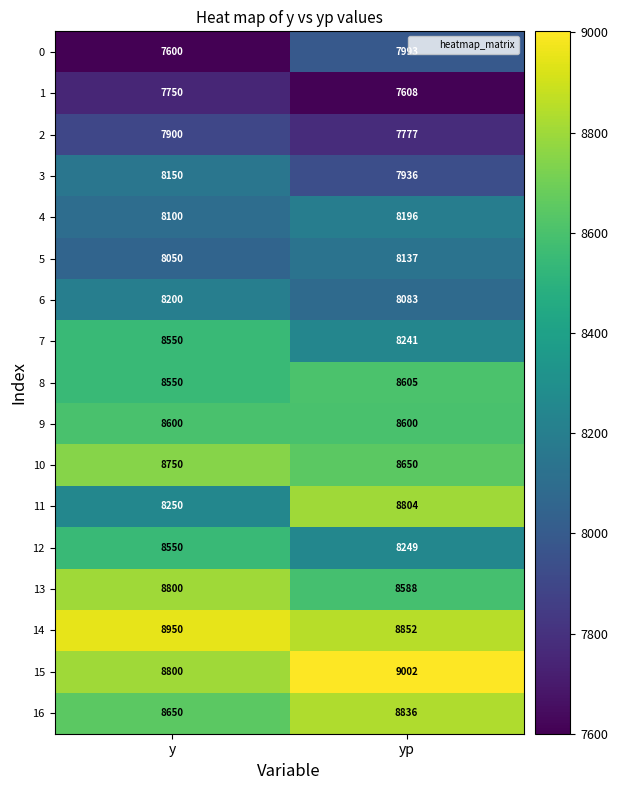

What is the total value across all series at yp?

142157